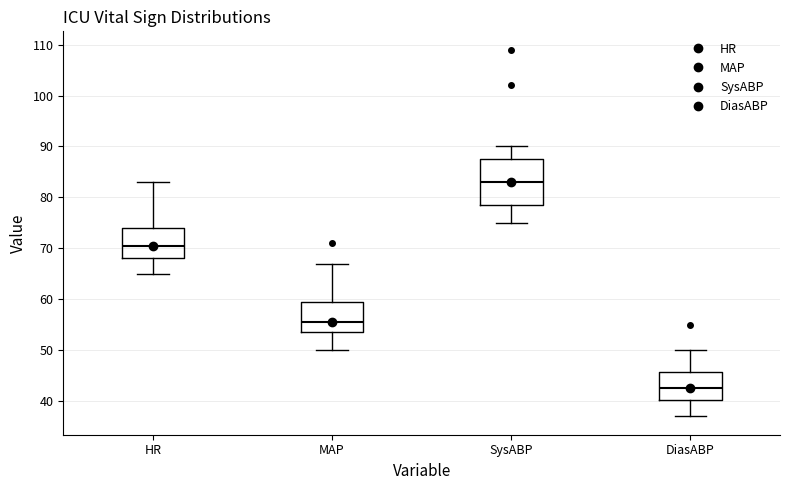

Which box has the lowest median line?

DiasABP